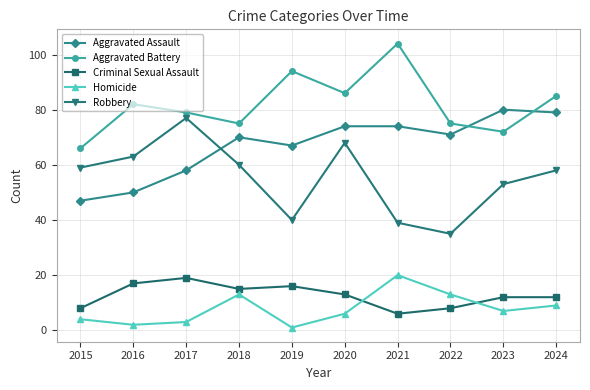

Which series has the largest total across all categories?

Aggravated Battery